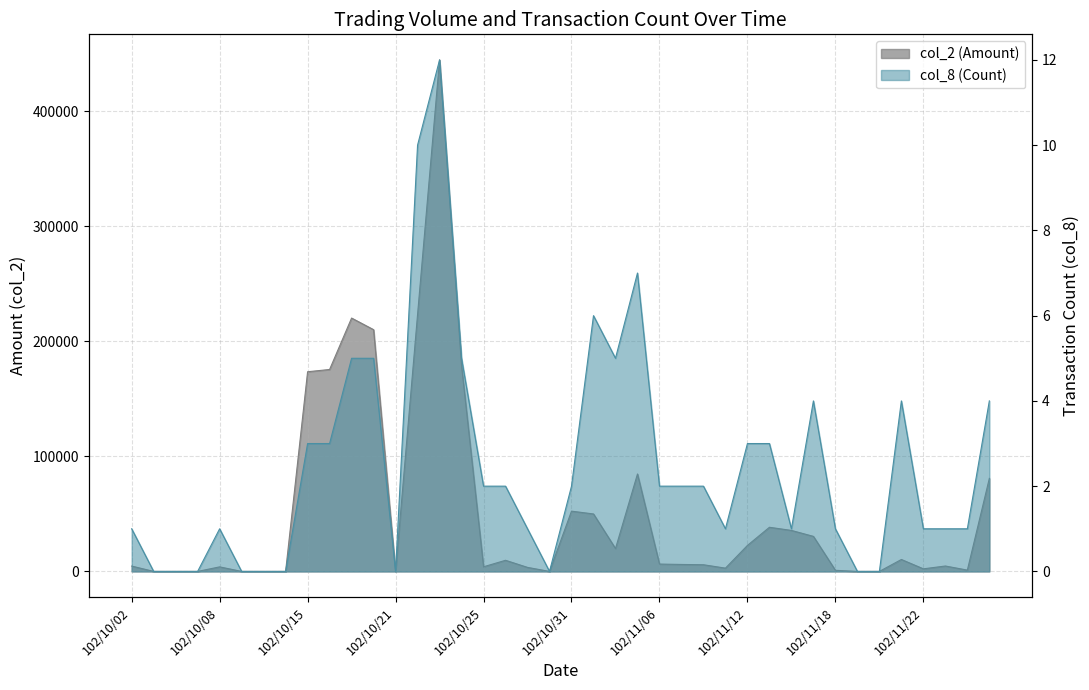

What is the highest value of the col_8 series?

12